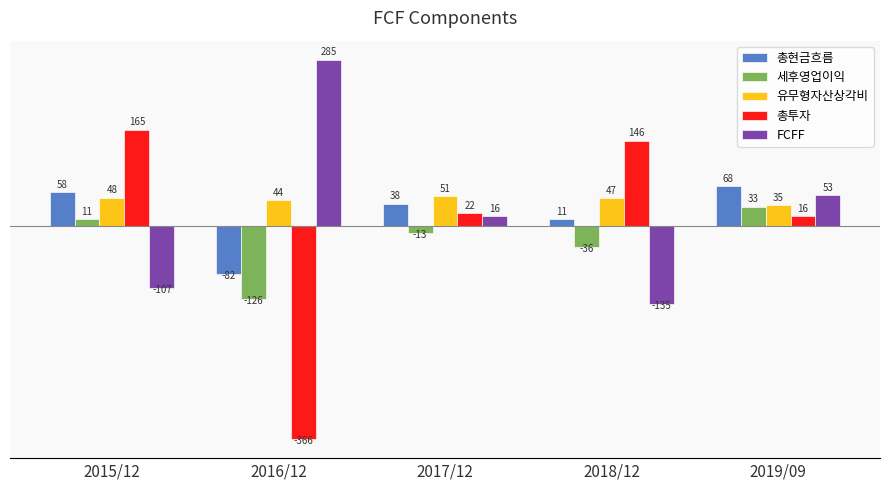

What is the value of the 총투자 bar at the 2nd from the left?

-366